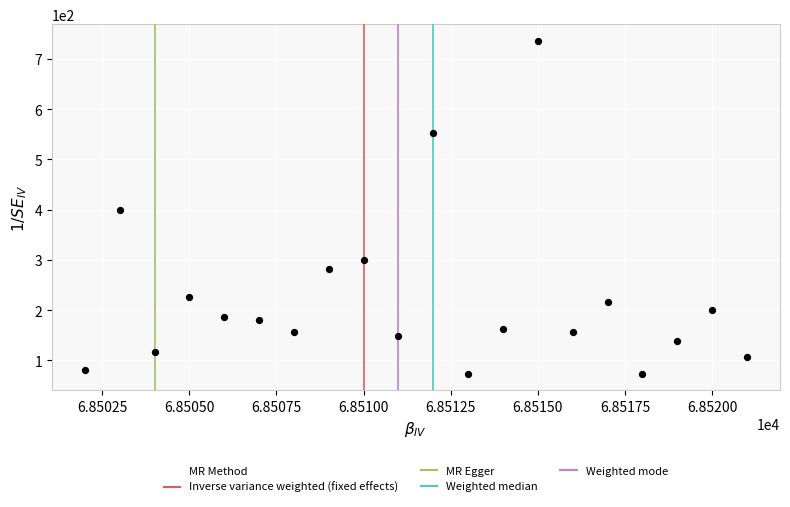

What is the range of Y values (max minus min)?

662